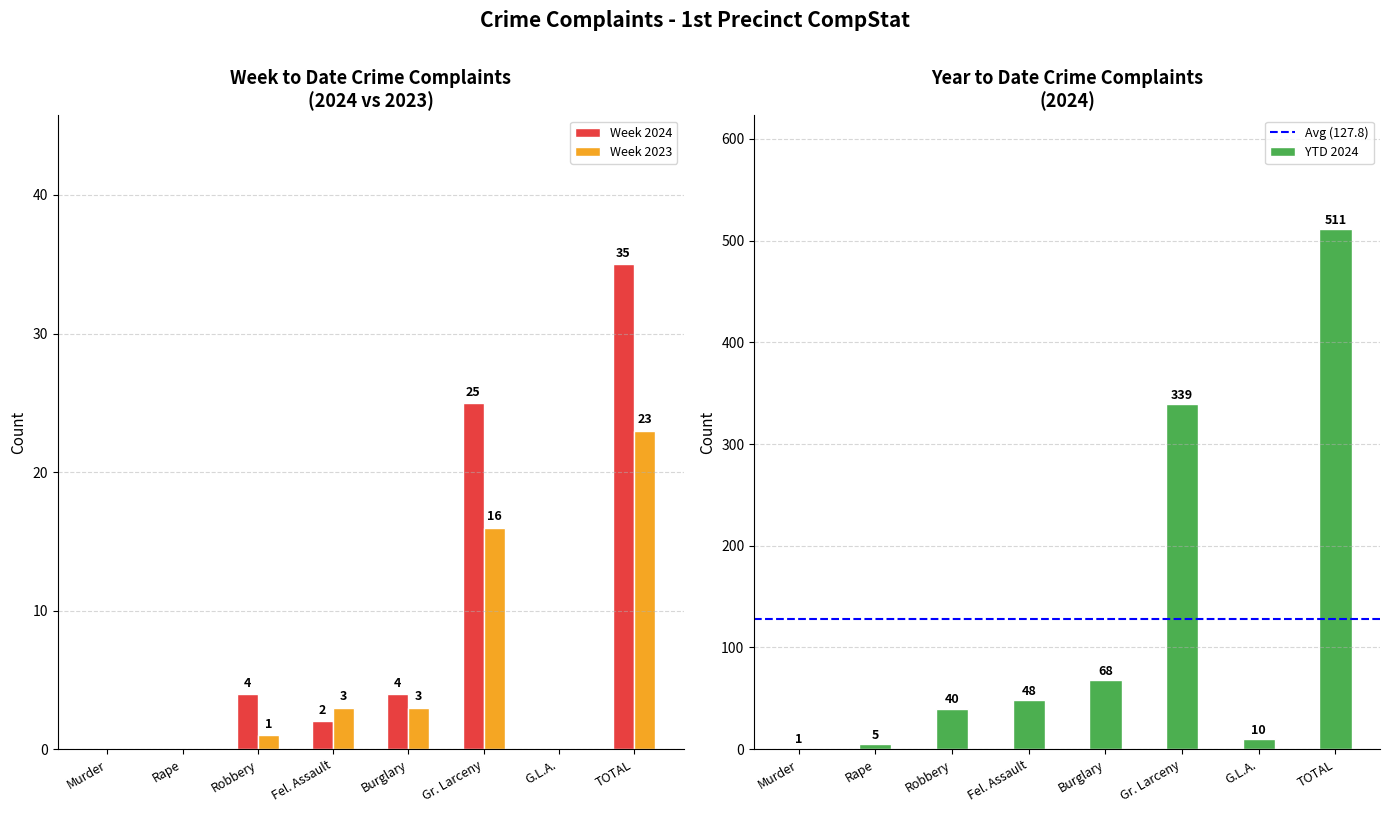

List the labels in order of Week 2024 value, largest first.

TOTAL, Gr. Larceny, Robbery, Burglary, Fel. Assault, Murder, Rape, G.L.A.